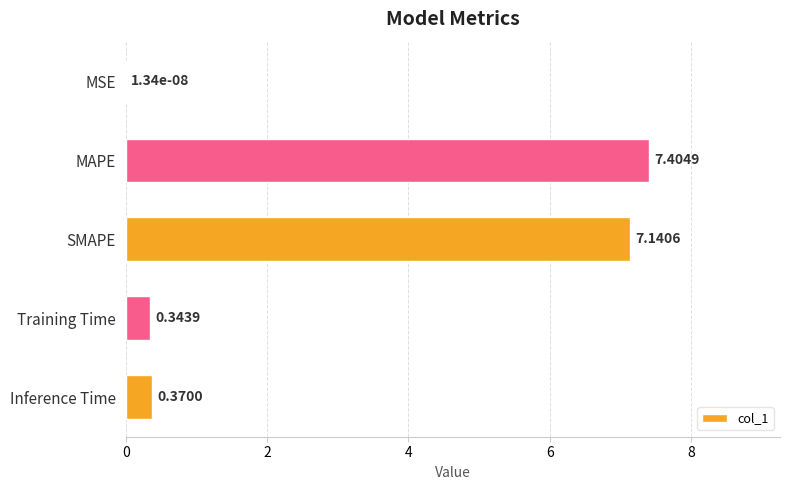

Which category has the highest value across all series?

MAPE